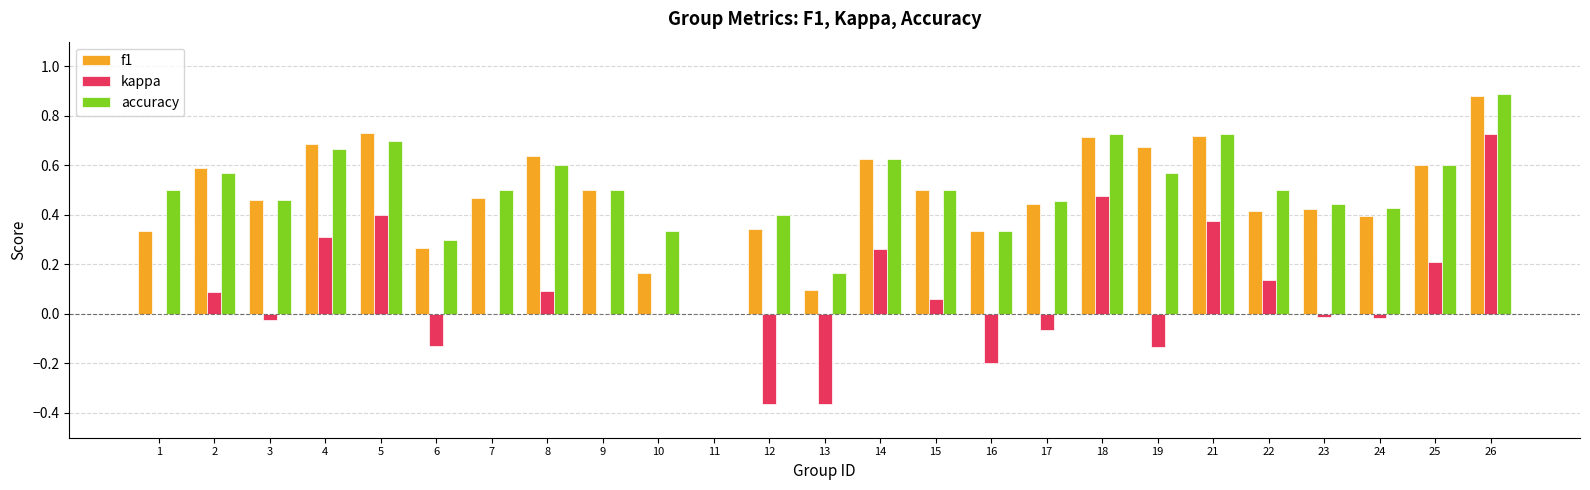

Between 7 and 11, which series saw the biggest shift?

accuracy